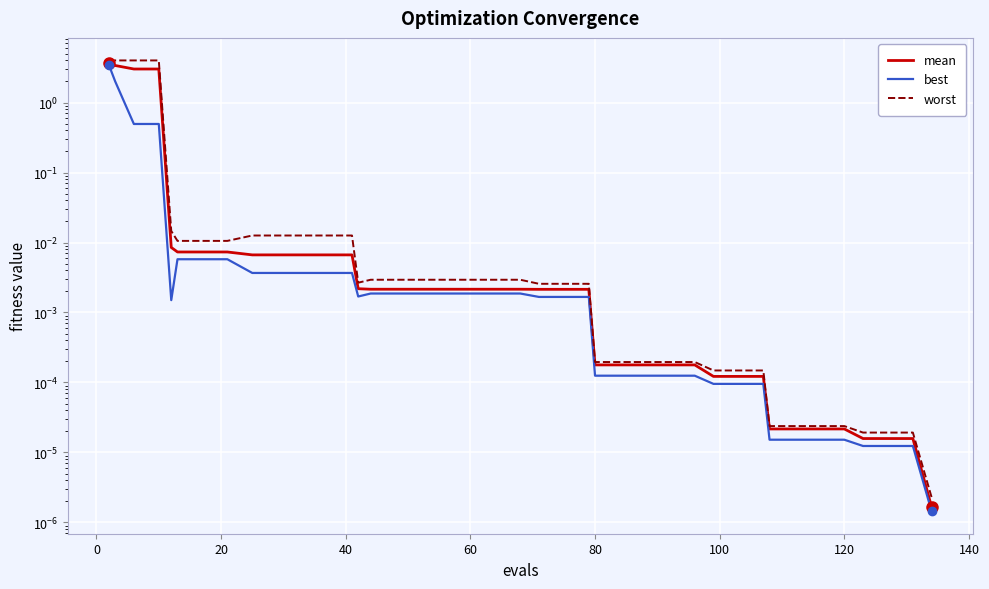

How many lines are shown in the chart?

3